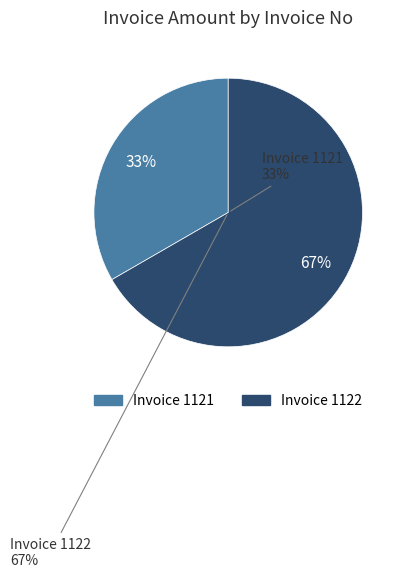

How many segments does this pie chart have?

2